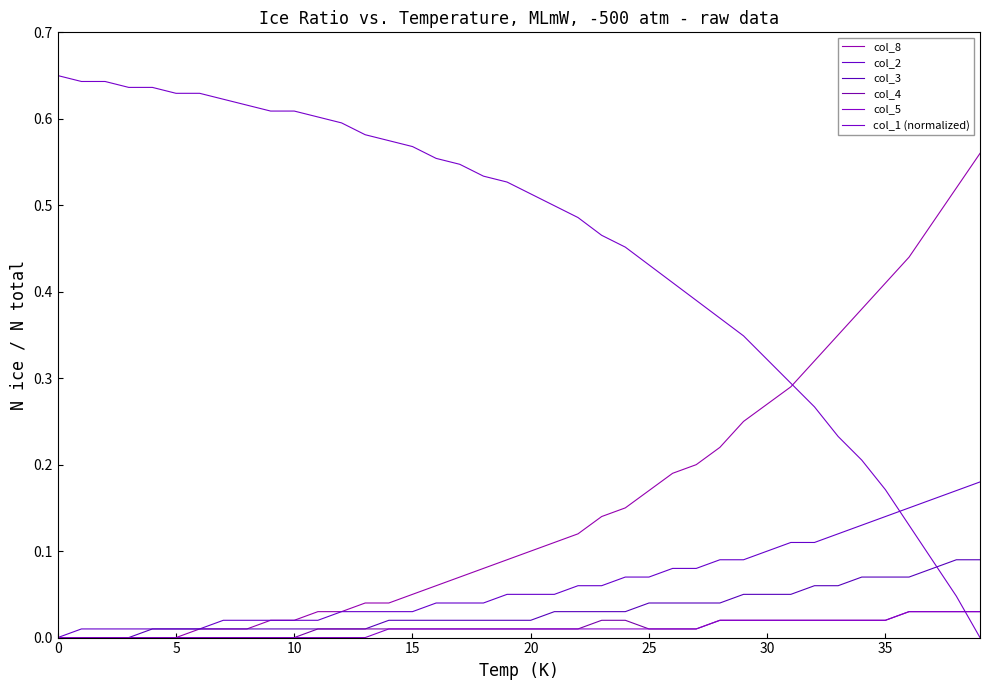

Does the chart have visible grid lines?

No